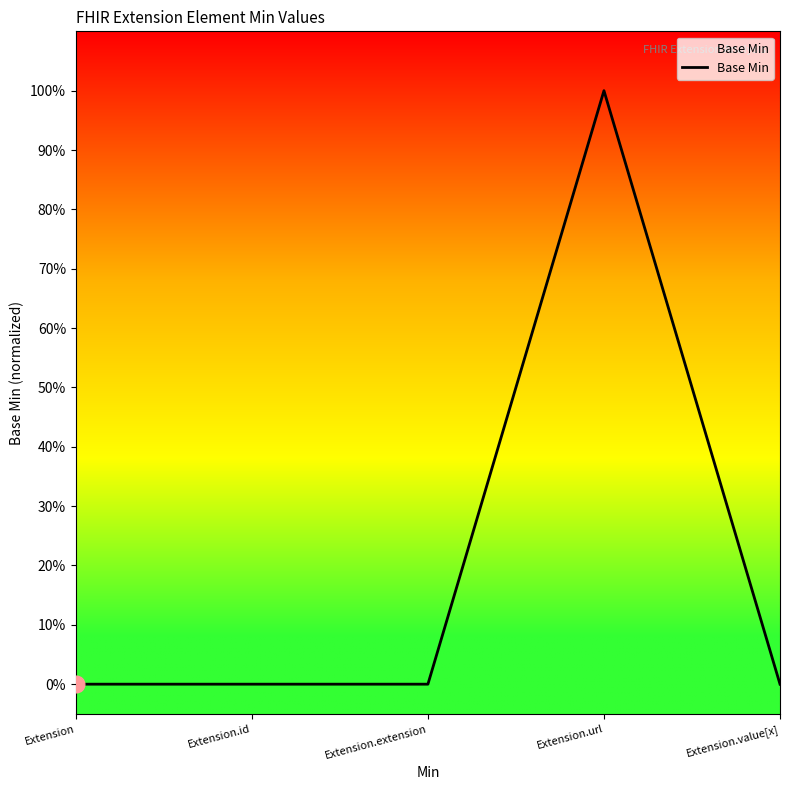

What is the maximum value shown in the chart?

1